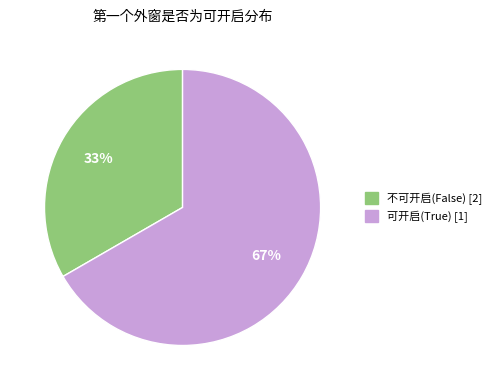

To the nearest percent, what is the combined percentage of 可开启(True) [1] and 不可开启(False) [2]?

100%